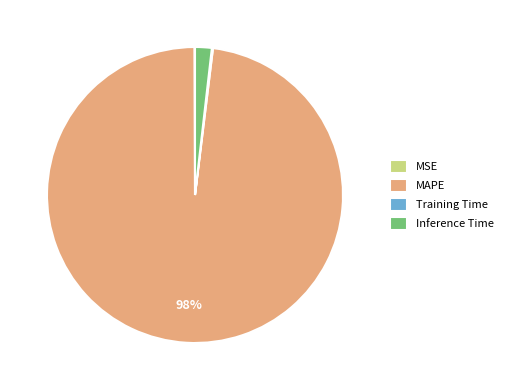

What is the majority slice?

MAPE